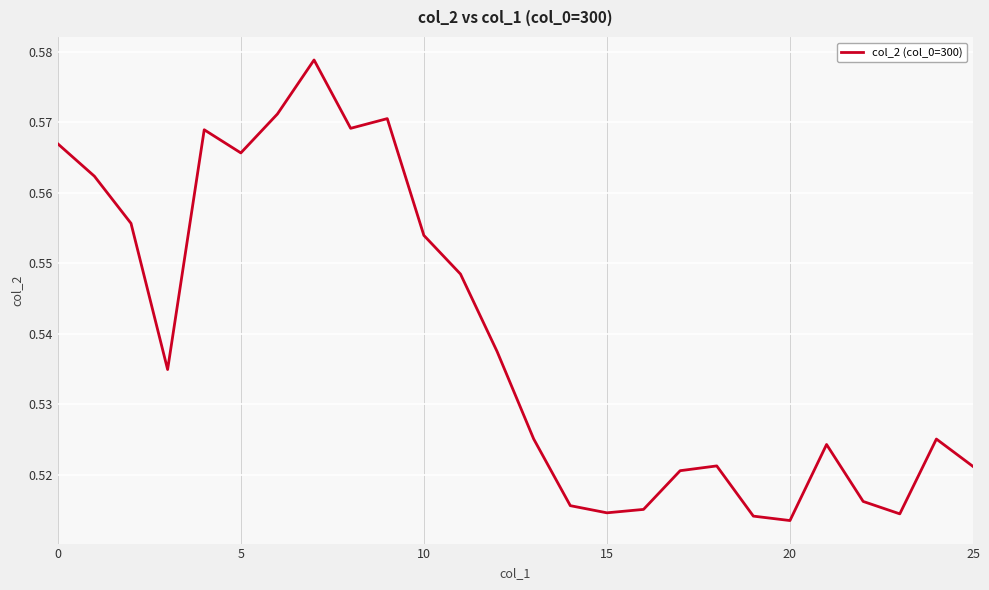

How many lines are shown in the chart?

1